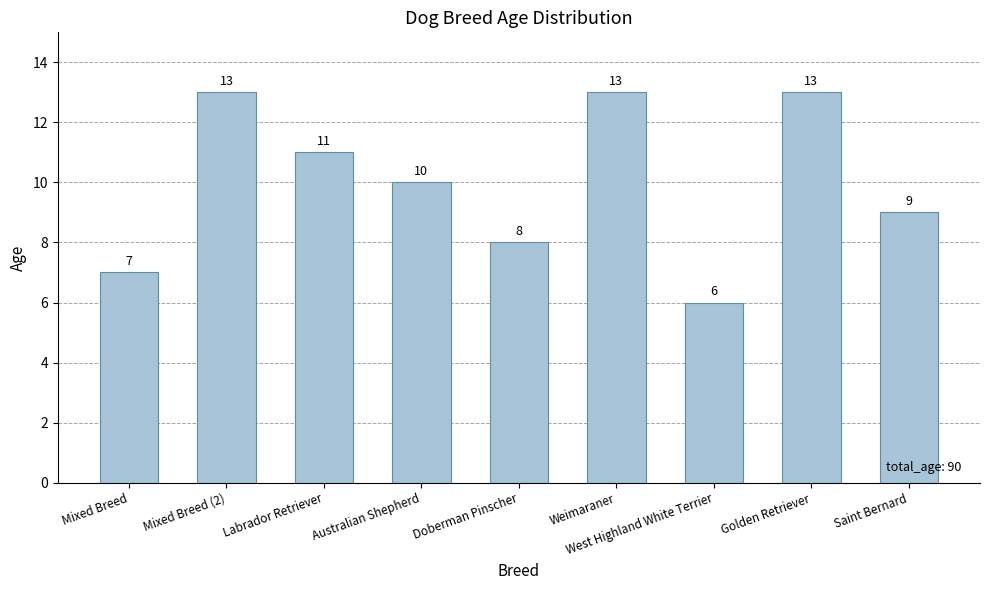

Reading left to right, list all the values displayed in this chart.

Mixed Breed=7	Mixed Breed (2)=13	Labrador Retriever=11	Australian Shepherd=10	Doberman Pinscher=8	Weimaraner=13	West Highland White Terrier=6	Golden Retriever=13	Saint Bernard=9